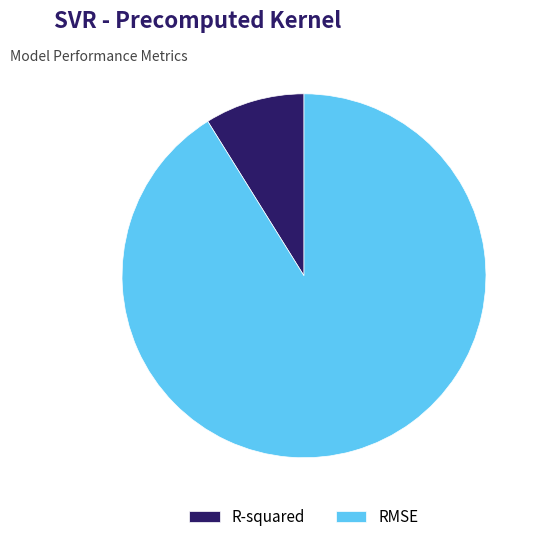

How many slices are in this pie chart?

2